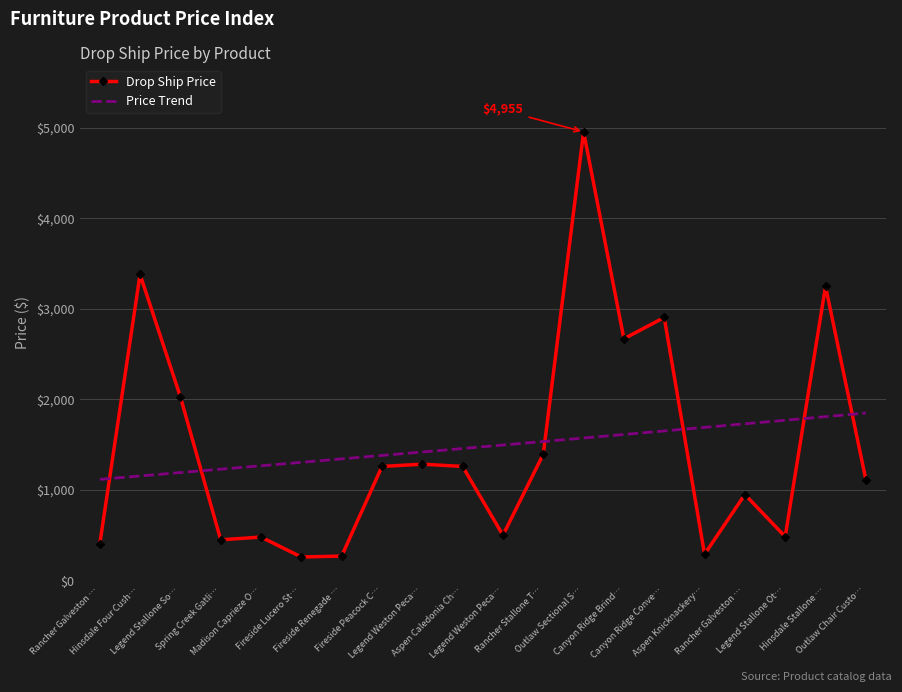

Where does the data first go above 1260?

Hinsdale Four Cush…